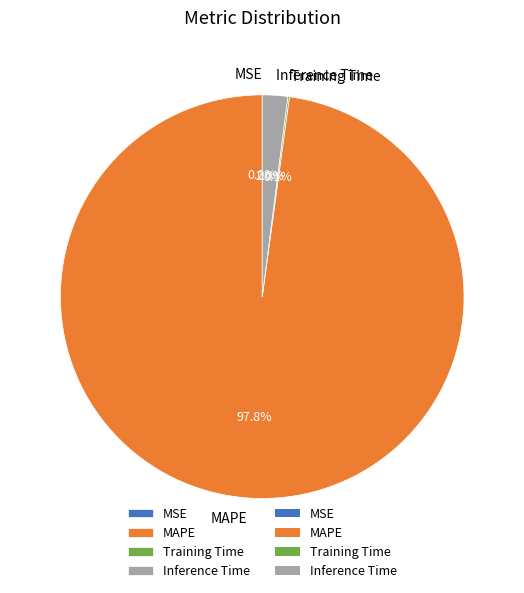

Which slice represents more than half of the pie?

MAPE